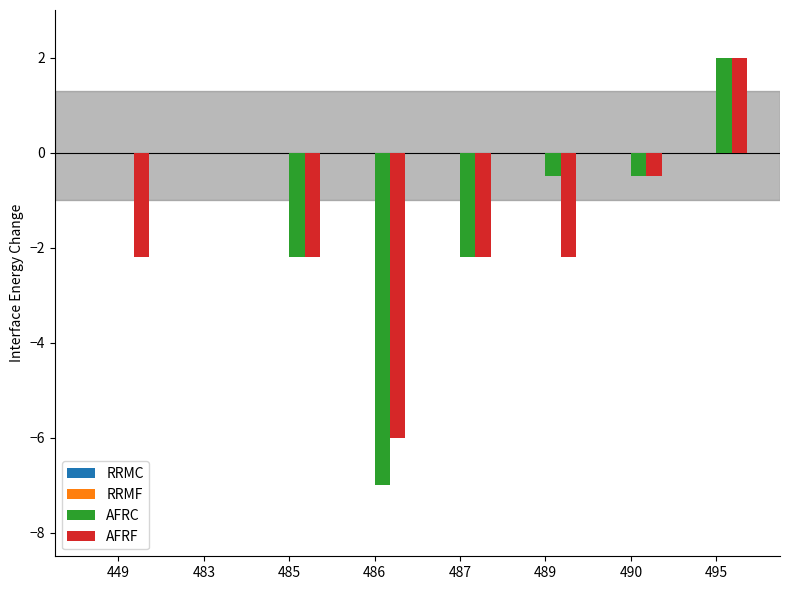

What is the total value across all series at 449?

-2.2